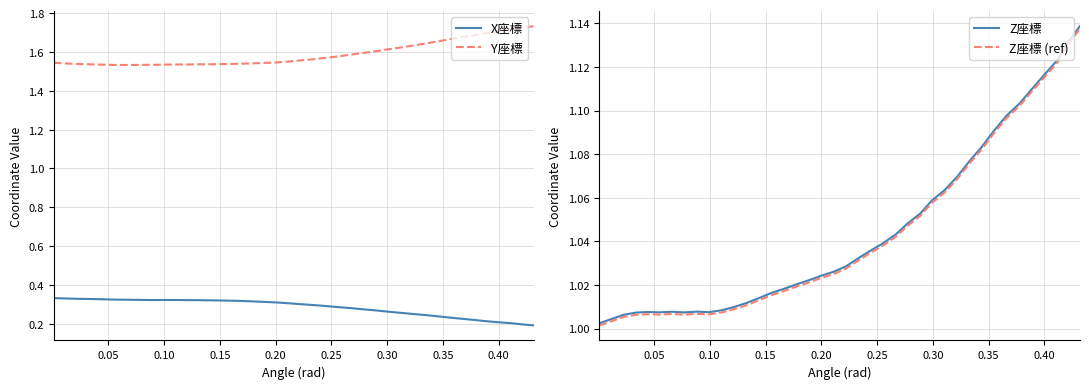

What is the smallest value displayed?

0.2